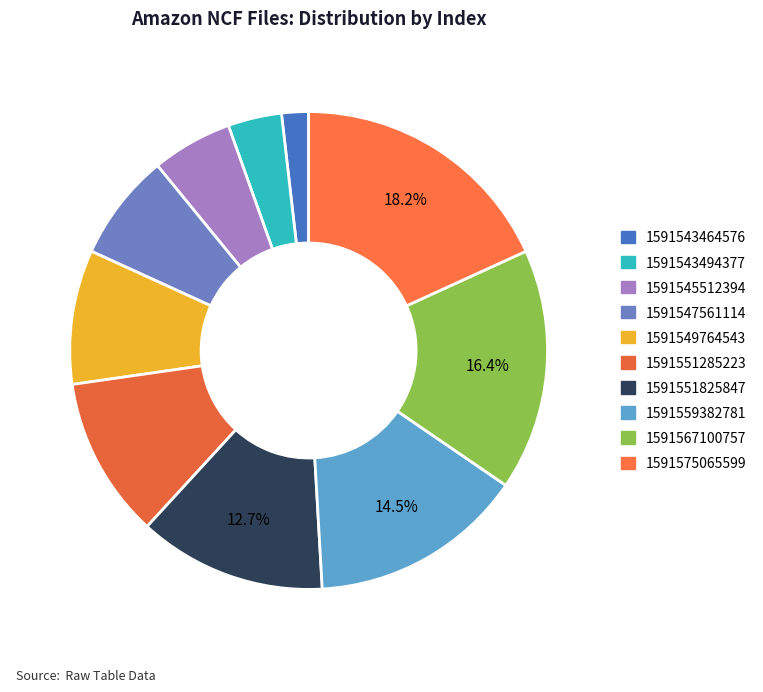

How many slices are in this pie chart?

10